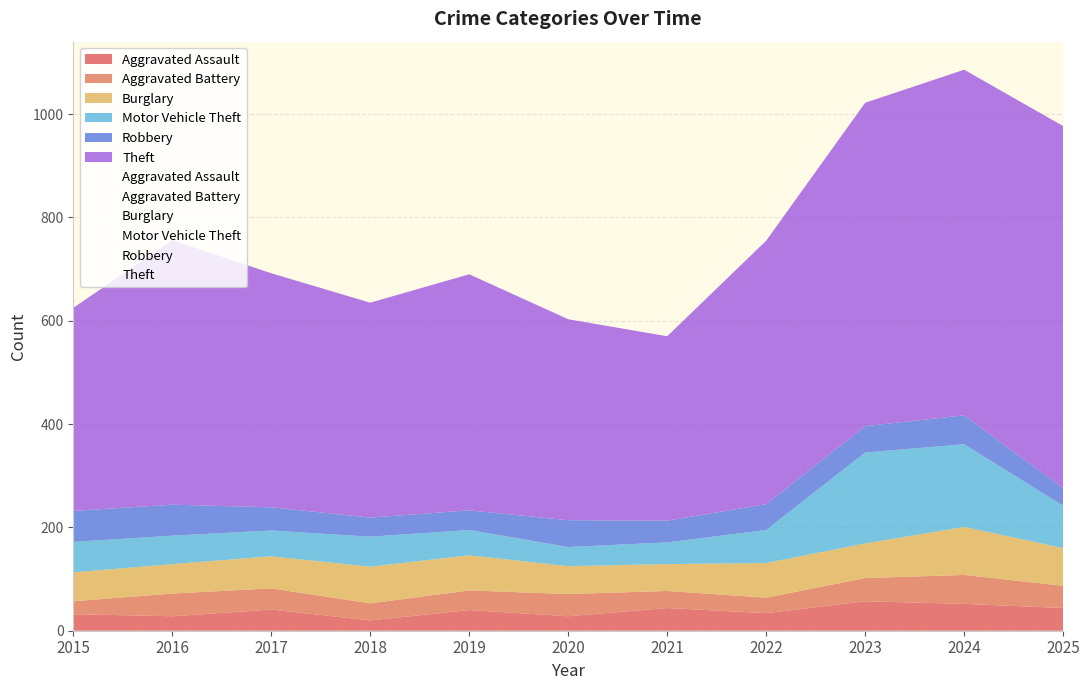

How many values in the Burglary series exceed 67?

4